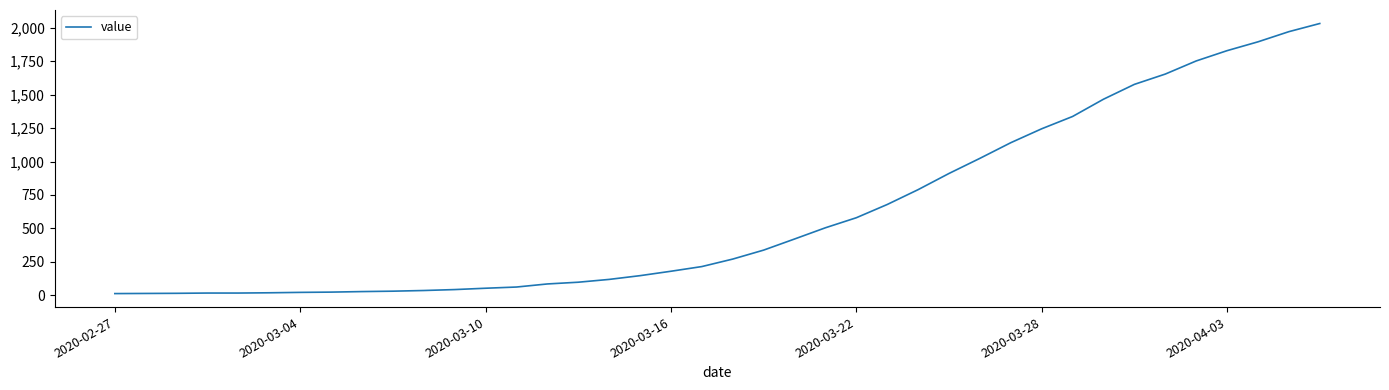

What is the maximum value shown in the chart?

2032